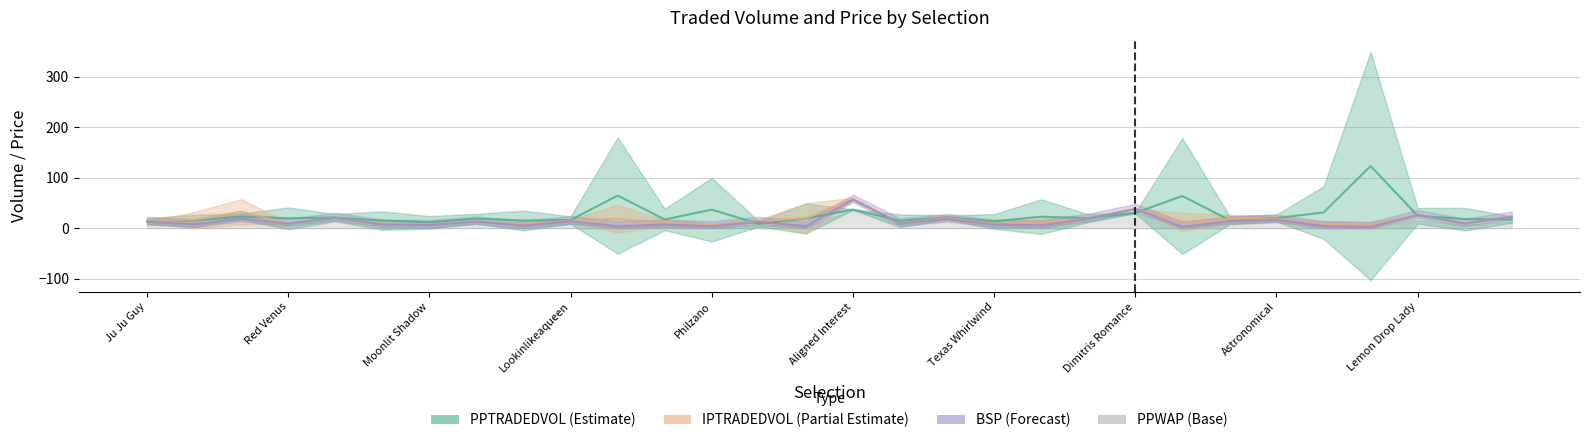

What is the label of the 9th point from the right?

Dimitris Romance